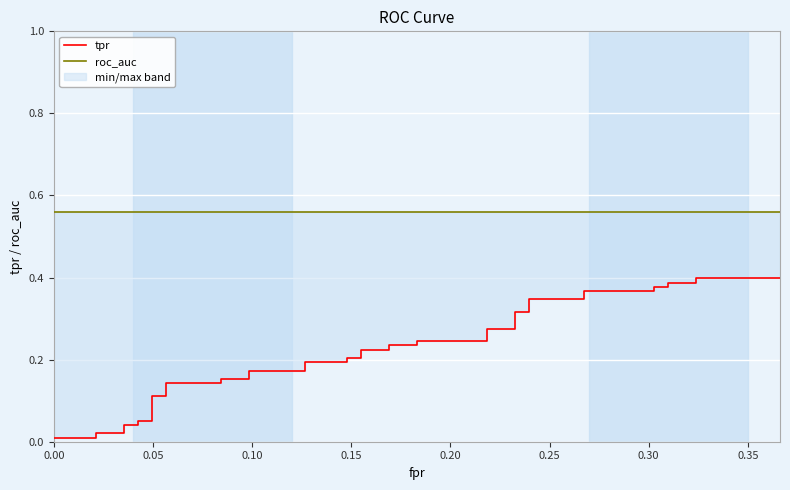

Rank the series by their average value, from lowest to highest.

tpr, roc_auc